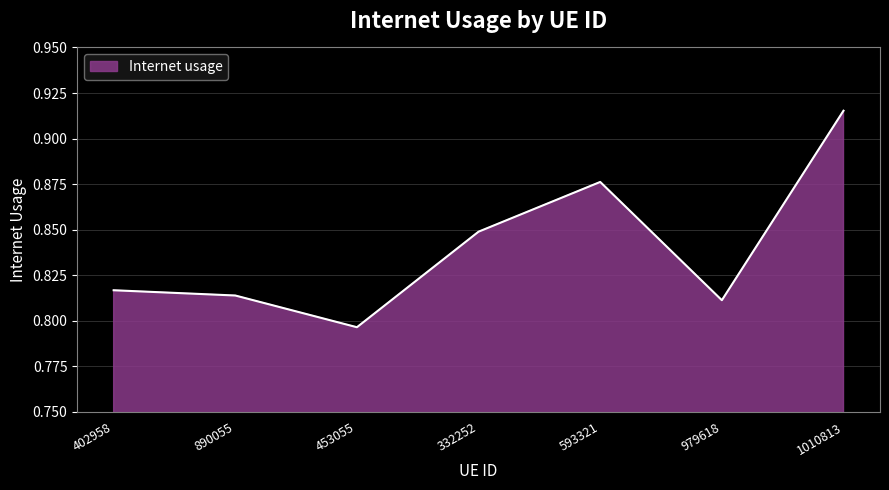

Rank the categories by value from lowest to highest.

453055, 979618, 890055, 402958, 332252, 593321, 1010813